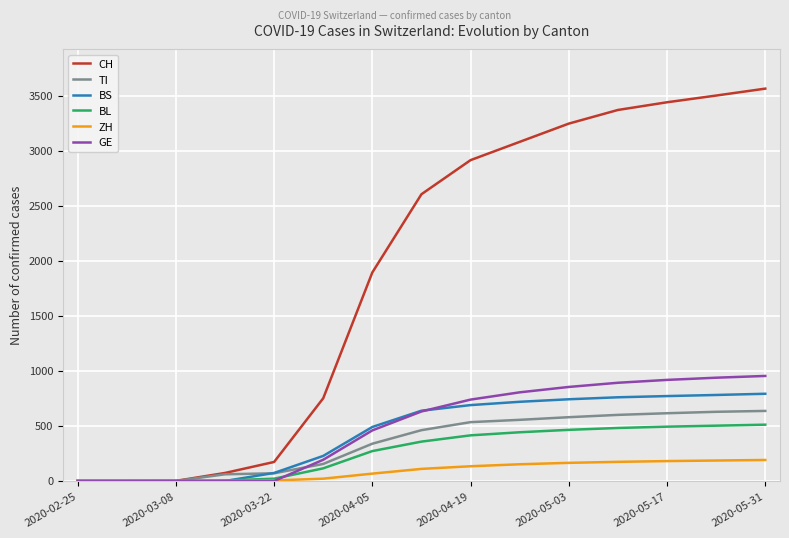

What is the maximum value shown in the chart?

3567